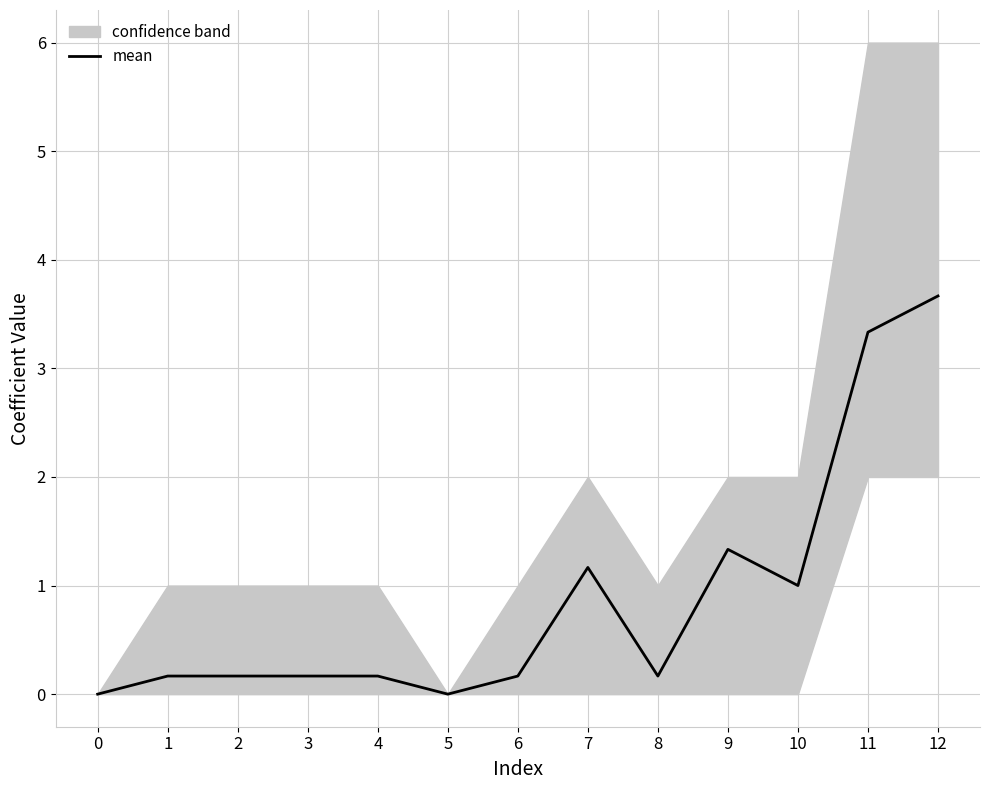

What is the change in value from 9 to 12?

+2.3